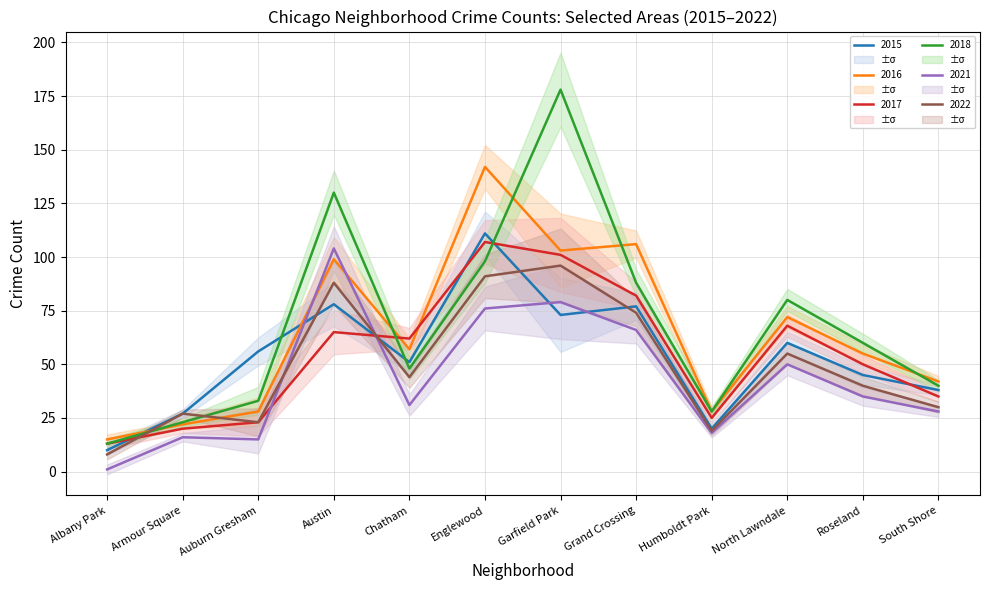

True or false: 2022 and 2018 cross at least once.

True